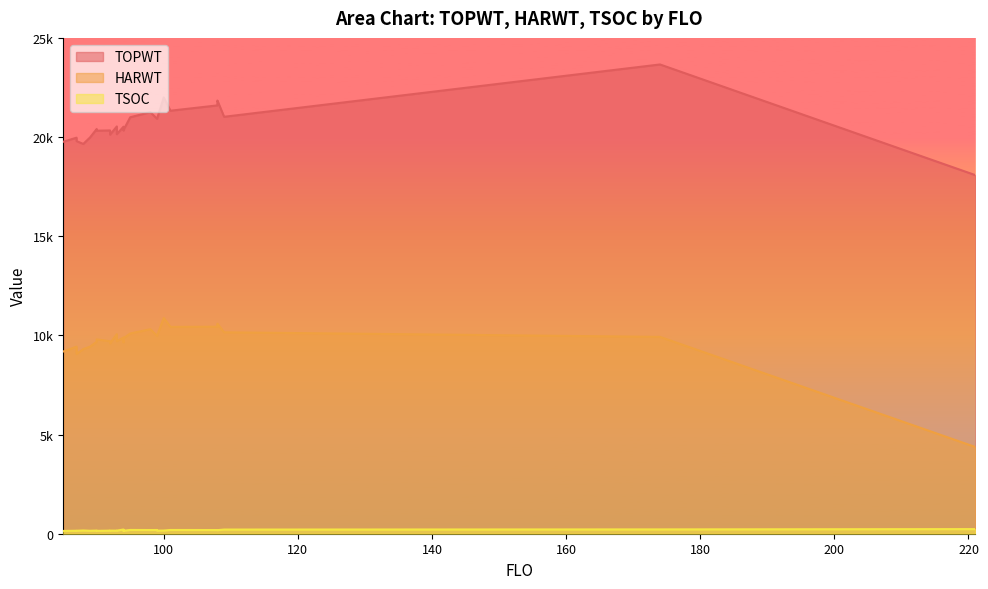

How many interior local peaks does the TSOC series have?

9